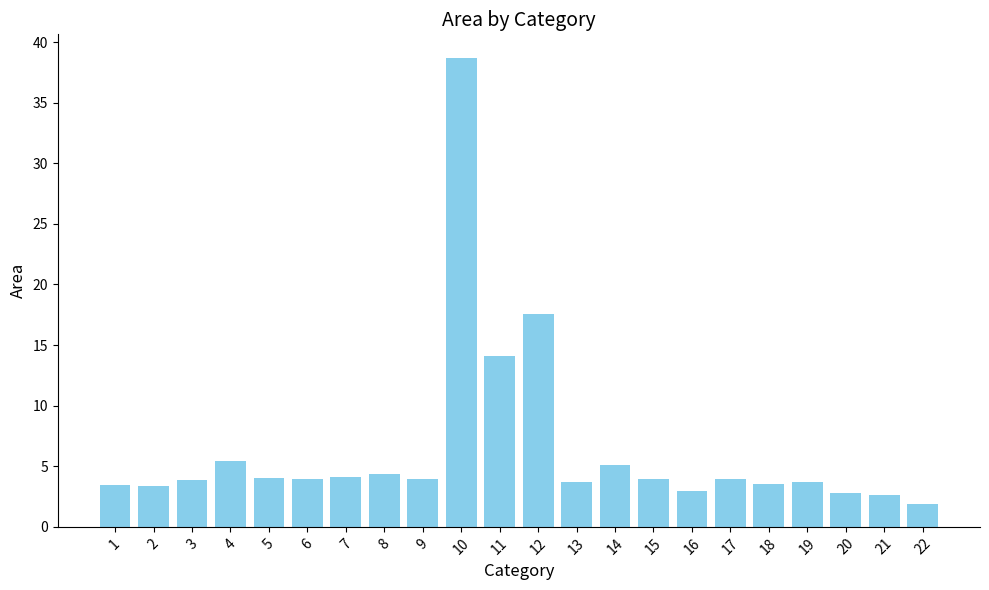

Does the chart contain stacked bars?

No